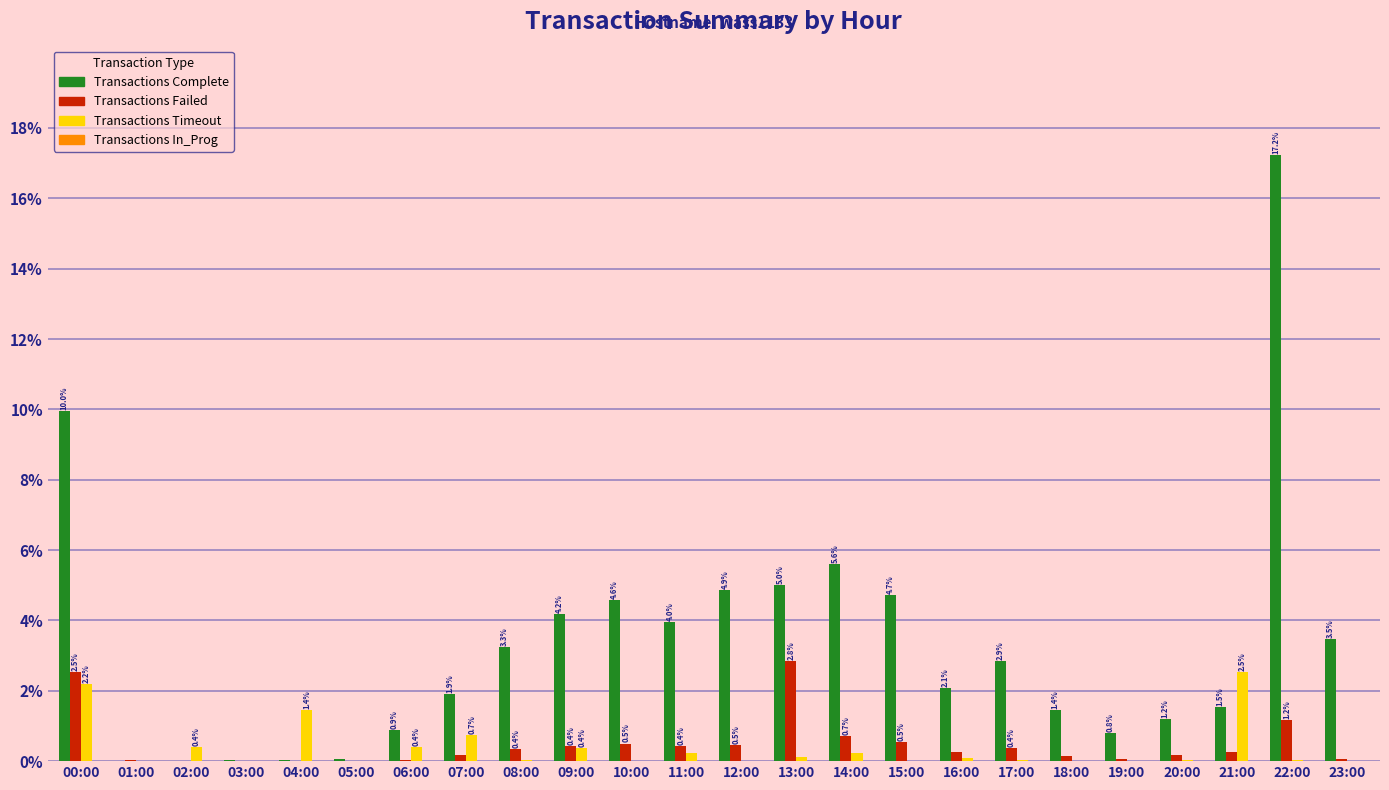

The value of Transactions Timeout at 22:00 is 0.0. True or false?

True